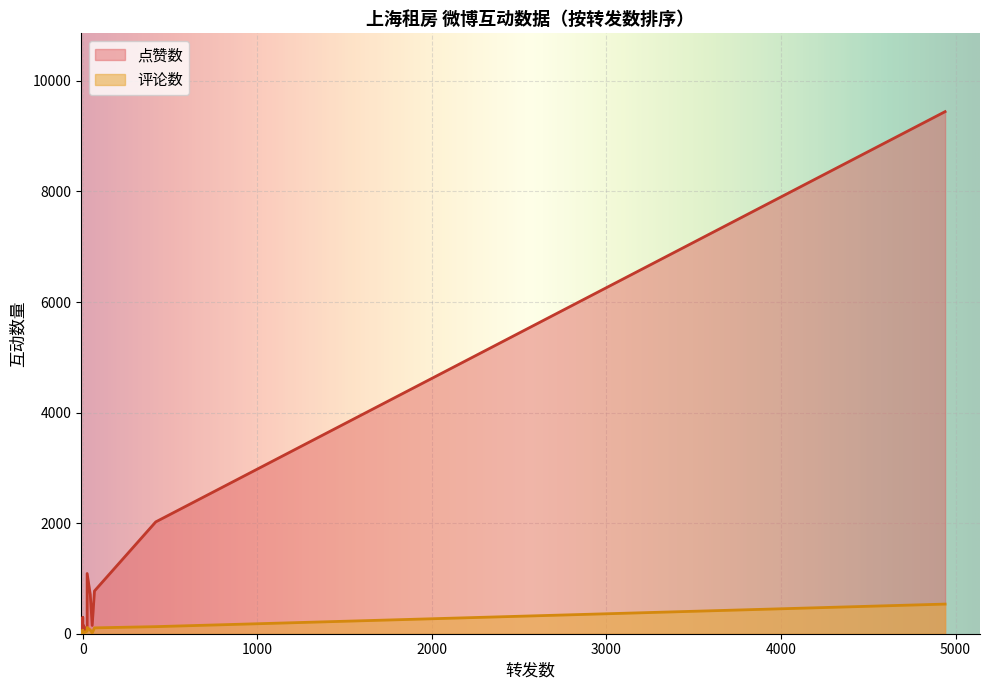

At which category is the sum across all series the highest?

4940